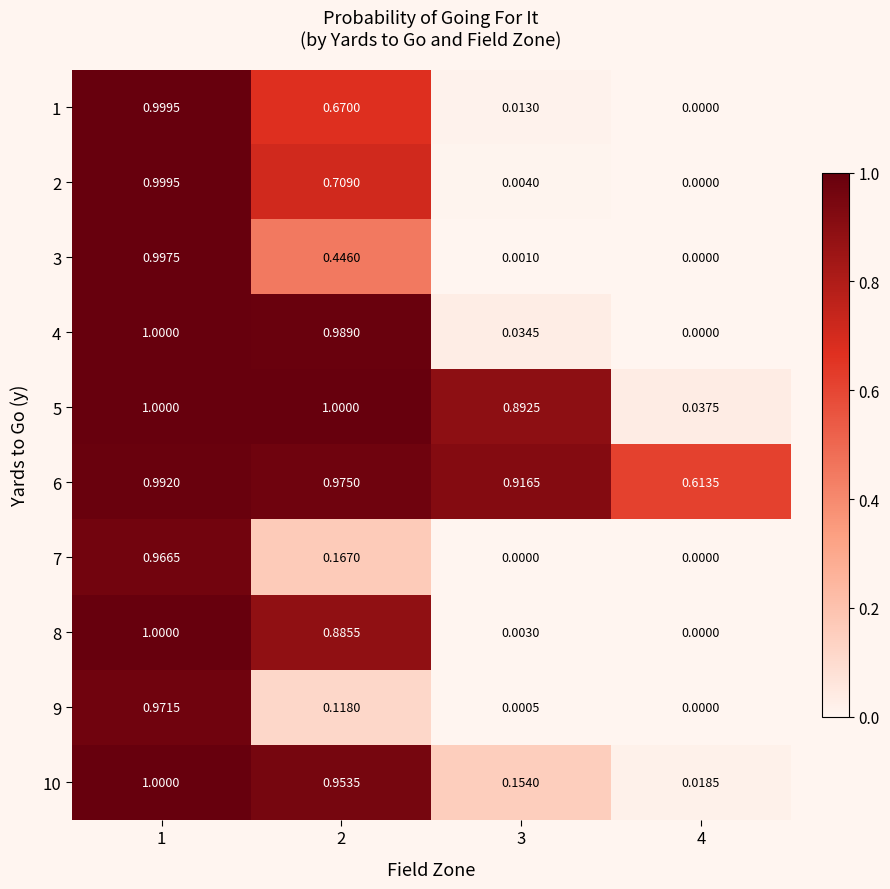

Is the value of 8 at 3 greater than the value of 6 at 2?

No